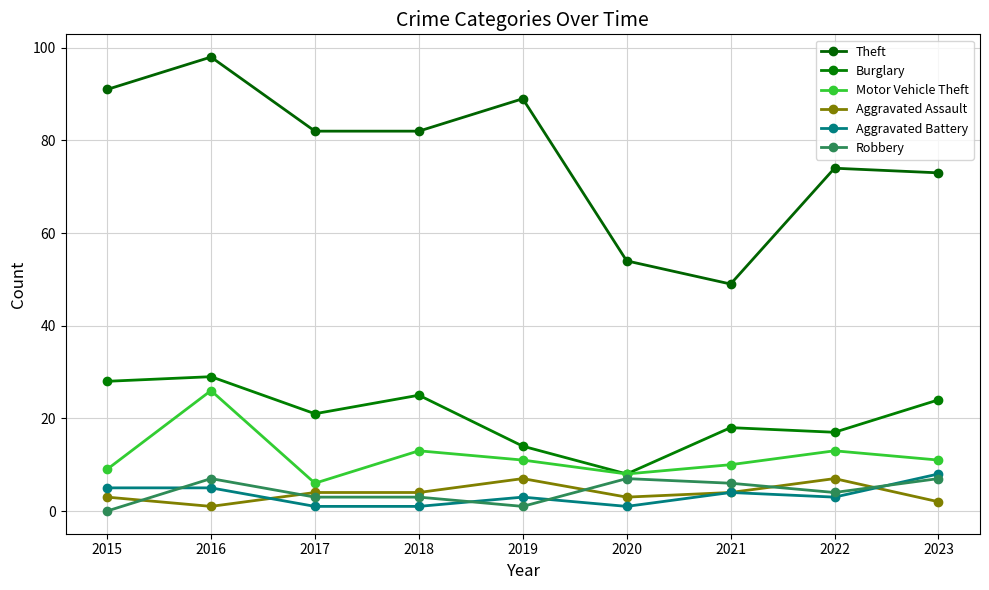

What is the maximum value shown in the chart?

98